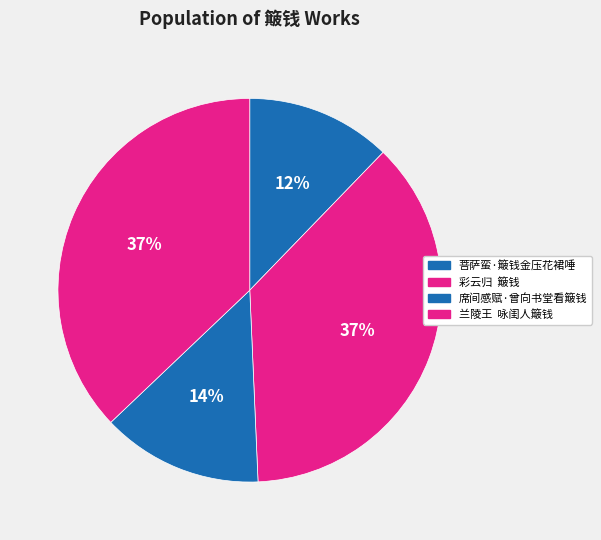

How many slices are in this pie chart?

4